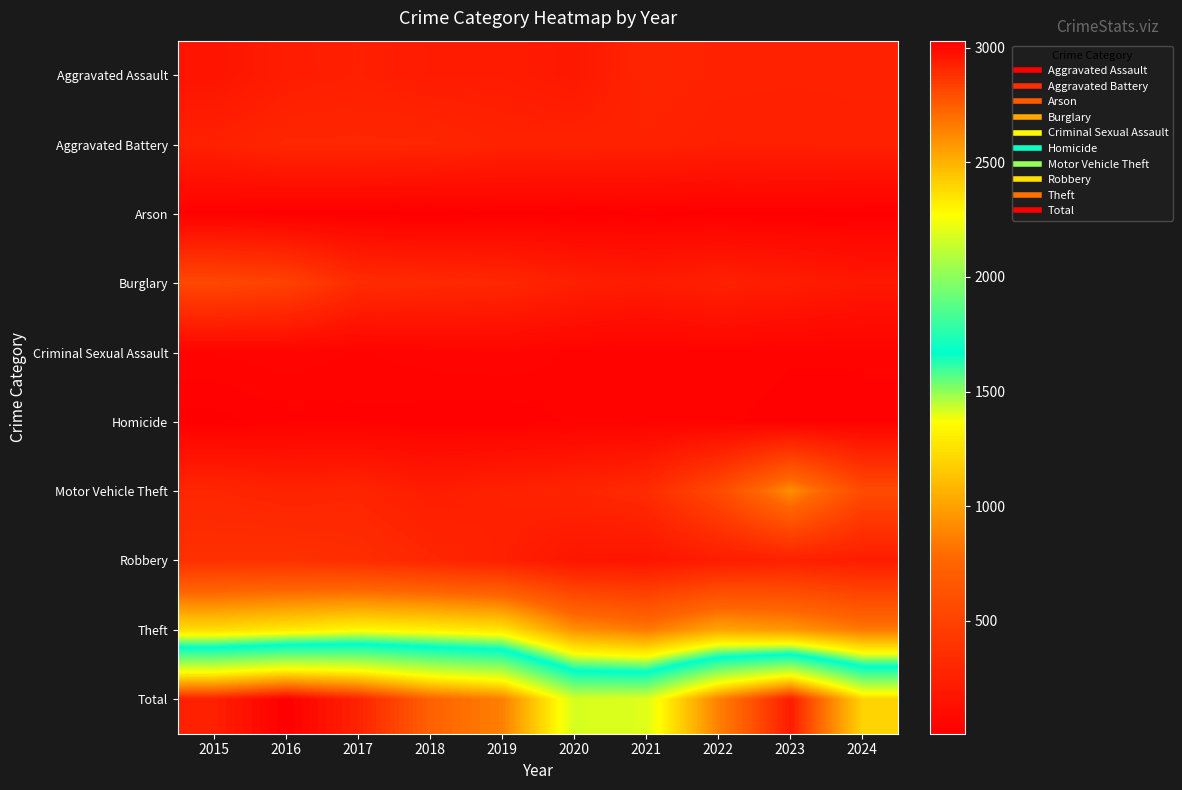

At which category does the chart reach its peak across all series?

2016